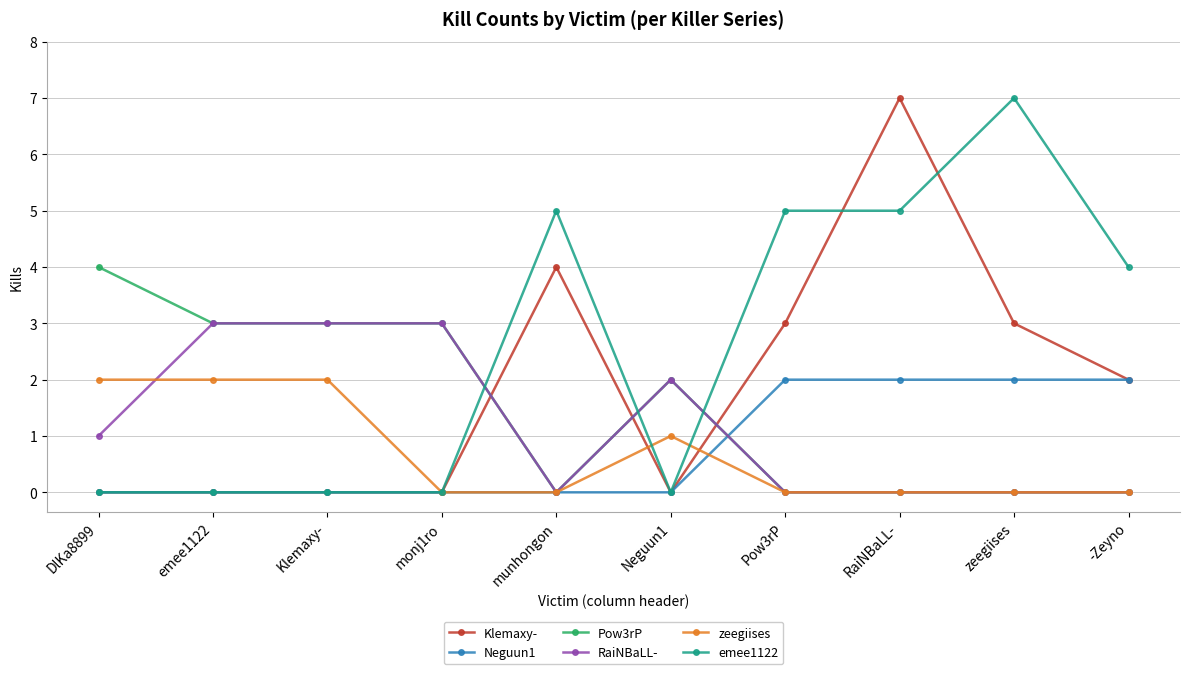

The Neguun1 series shows -1 at Klemaxy-. True or false?

False